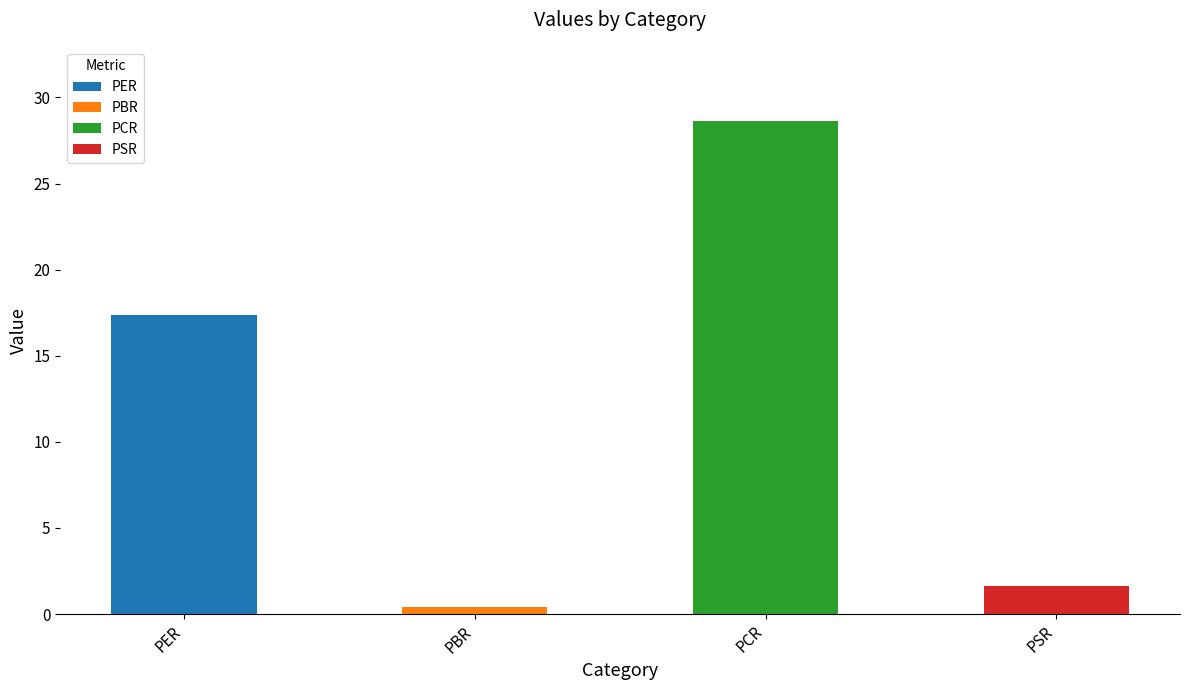

What is the difference between the maximum and minimum values?

28.2